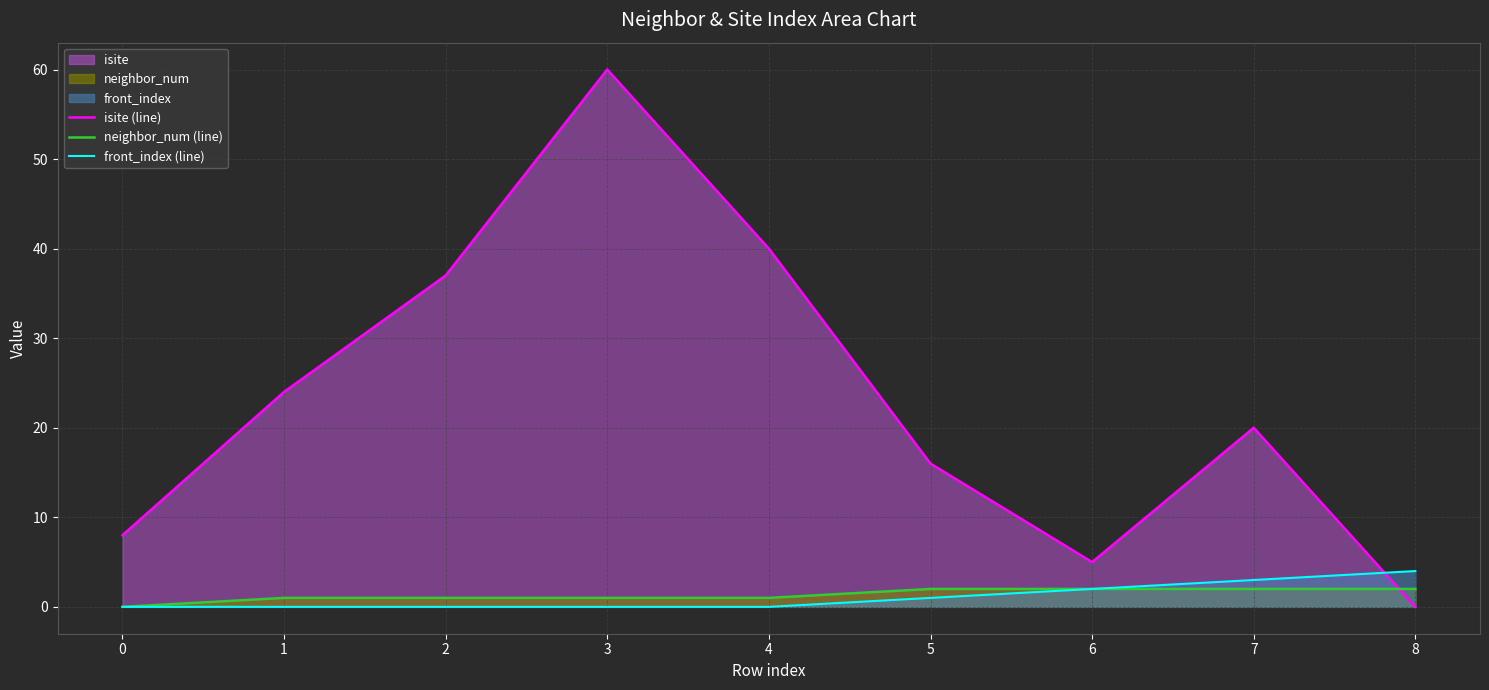

What are all the series names shown in the legend?

isite (line), neighbor_num (line), front_index (line)